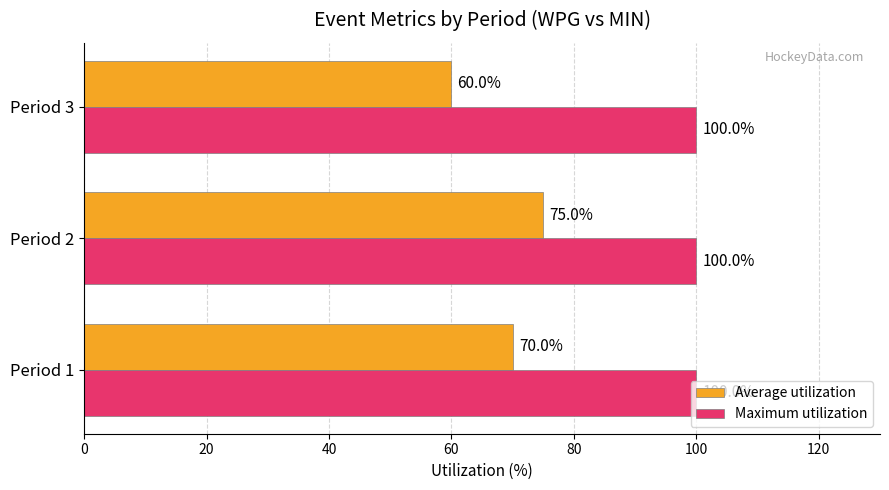

What is the difference between the maximum and second lowest values in the Average utilization series?

5